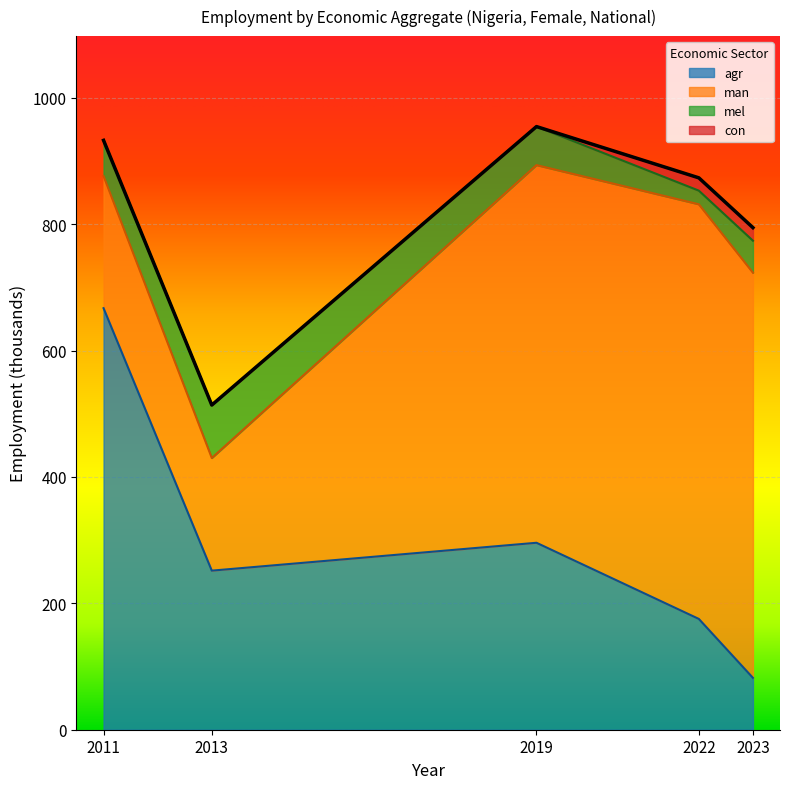

How many lines are shown in the chart?

4